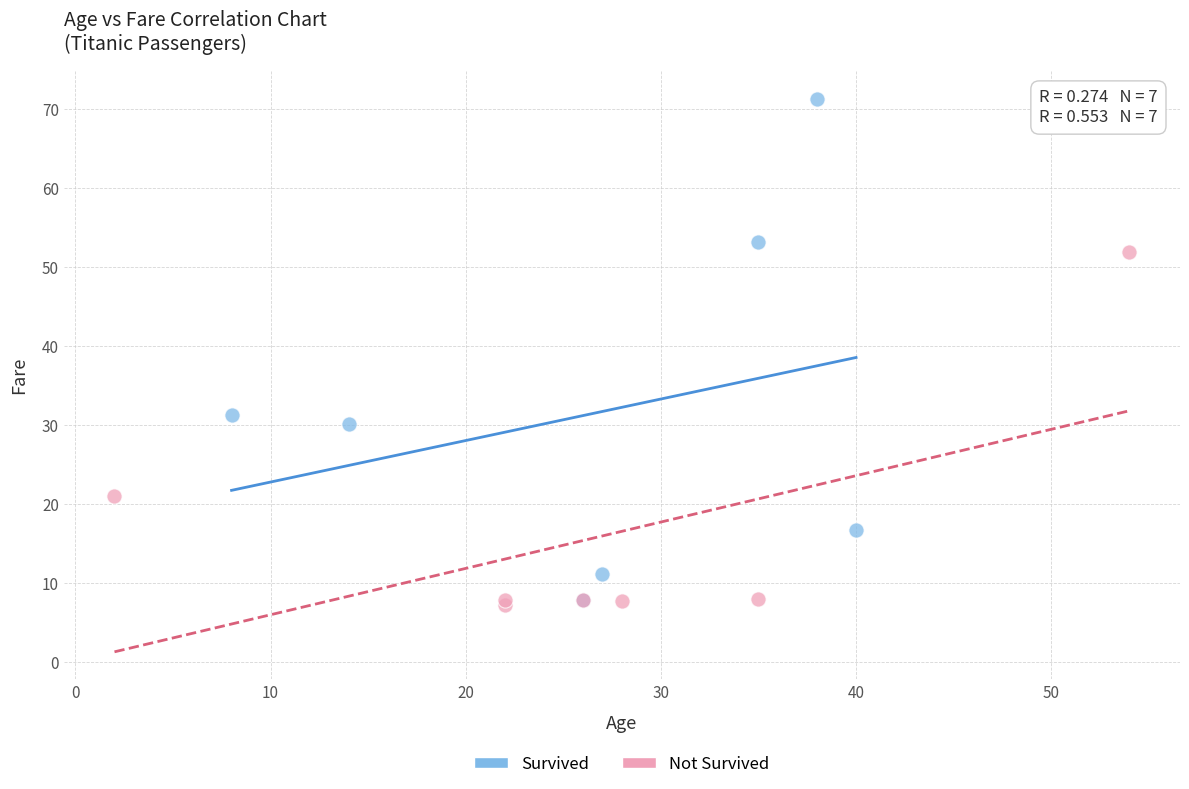

Which series reaches the minimum Y coordinate?

Not Survived